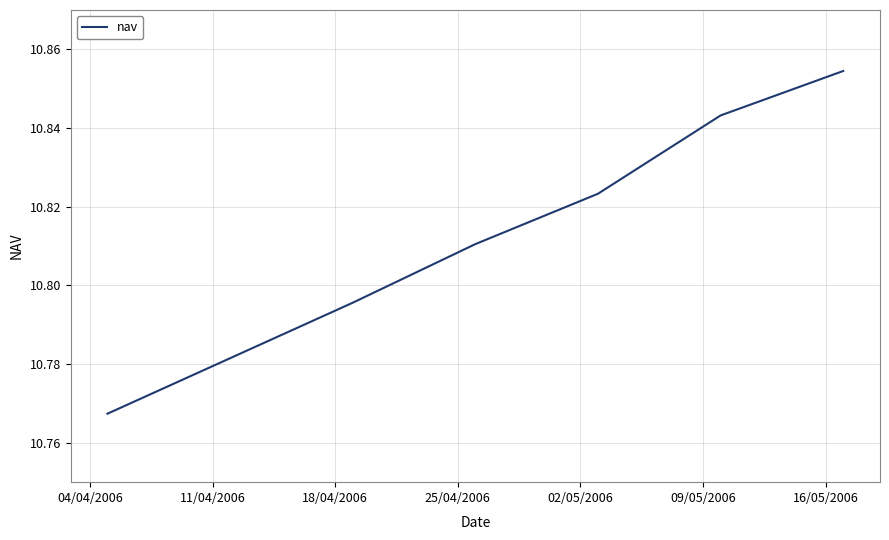

What is the sum of all values?

75.7